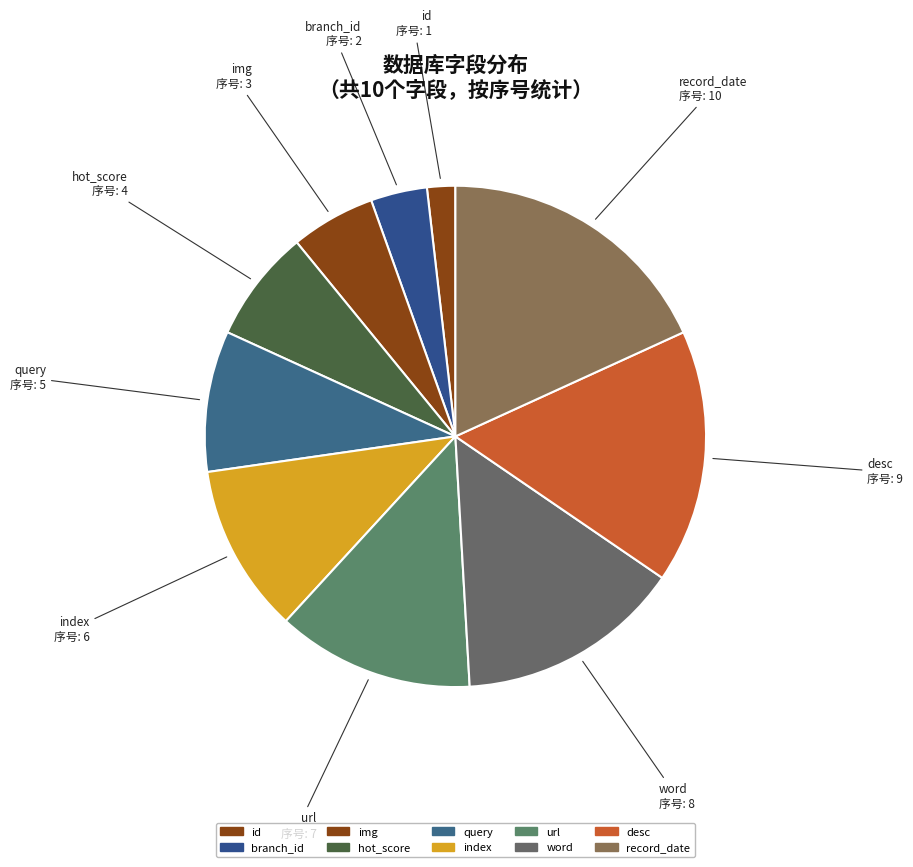

Count the number of slices in the pie.

10